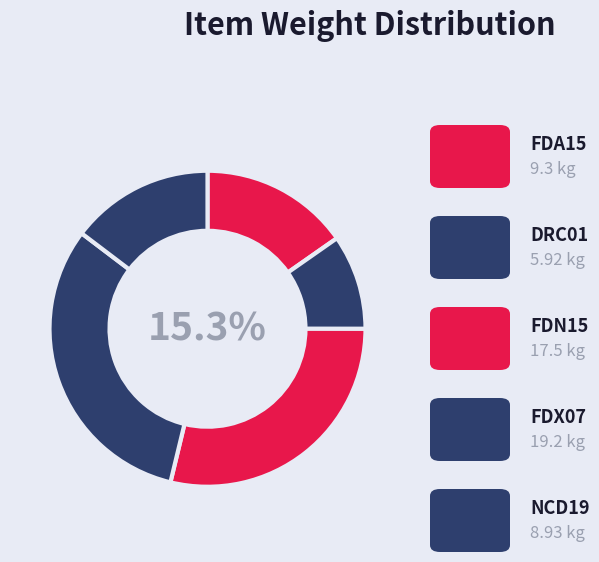

To the nearest percent, what is the difference between the largest and smallest slice percentages?

22%